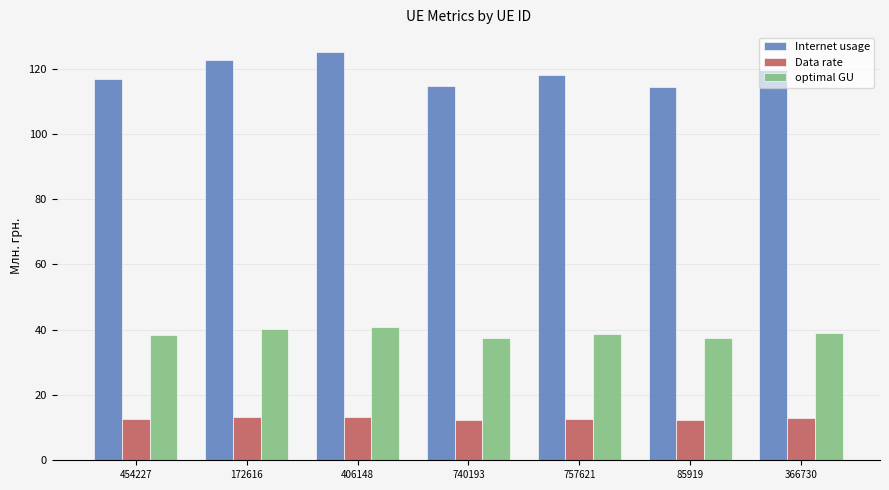

What are all the series names shown in the legend?

Internet usage, Data rate, optimal GU